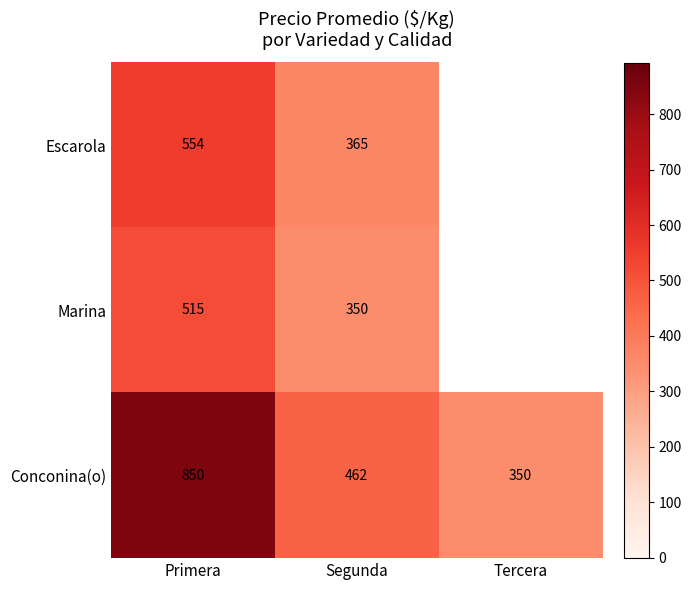

Which series changed the most between Primera and Segunda?

Conconina(o)